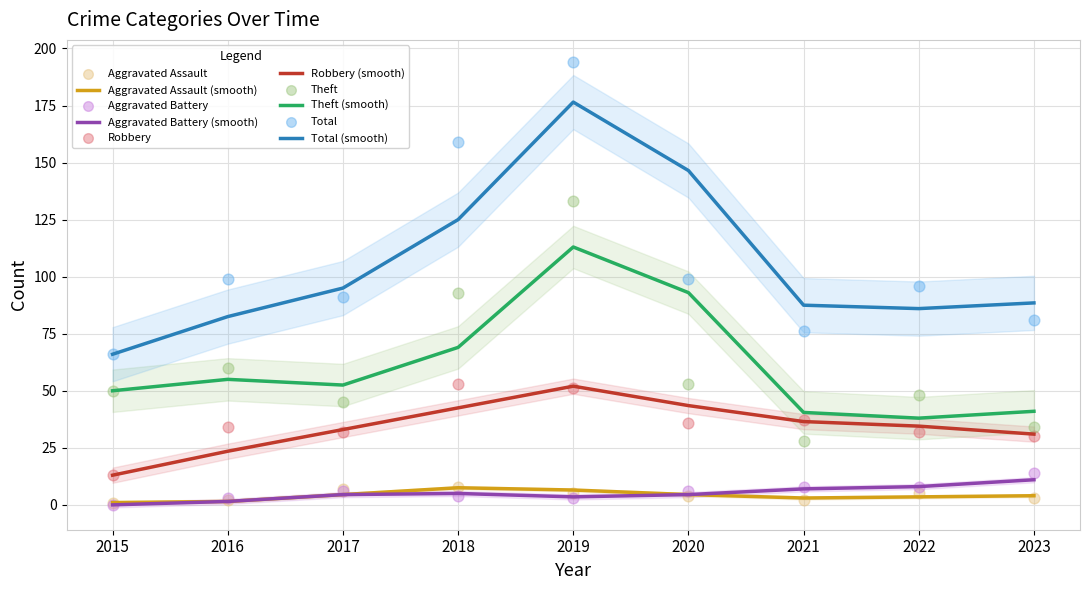

What is the total value across all series at 2017?

181